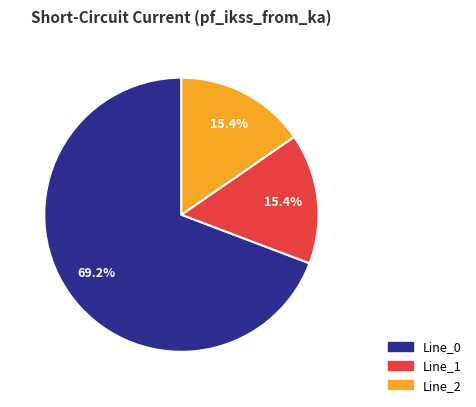

What percentage is NOT represented by Line_0?

30.8%